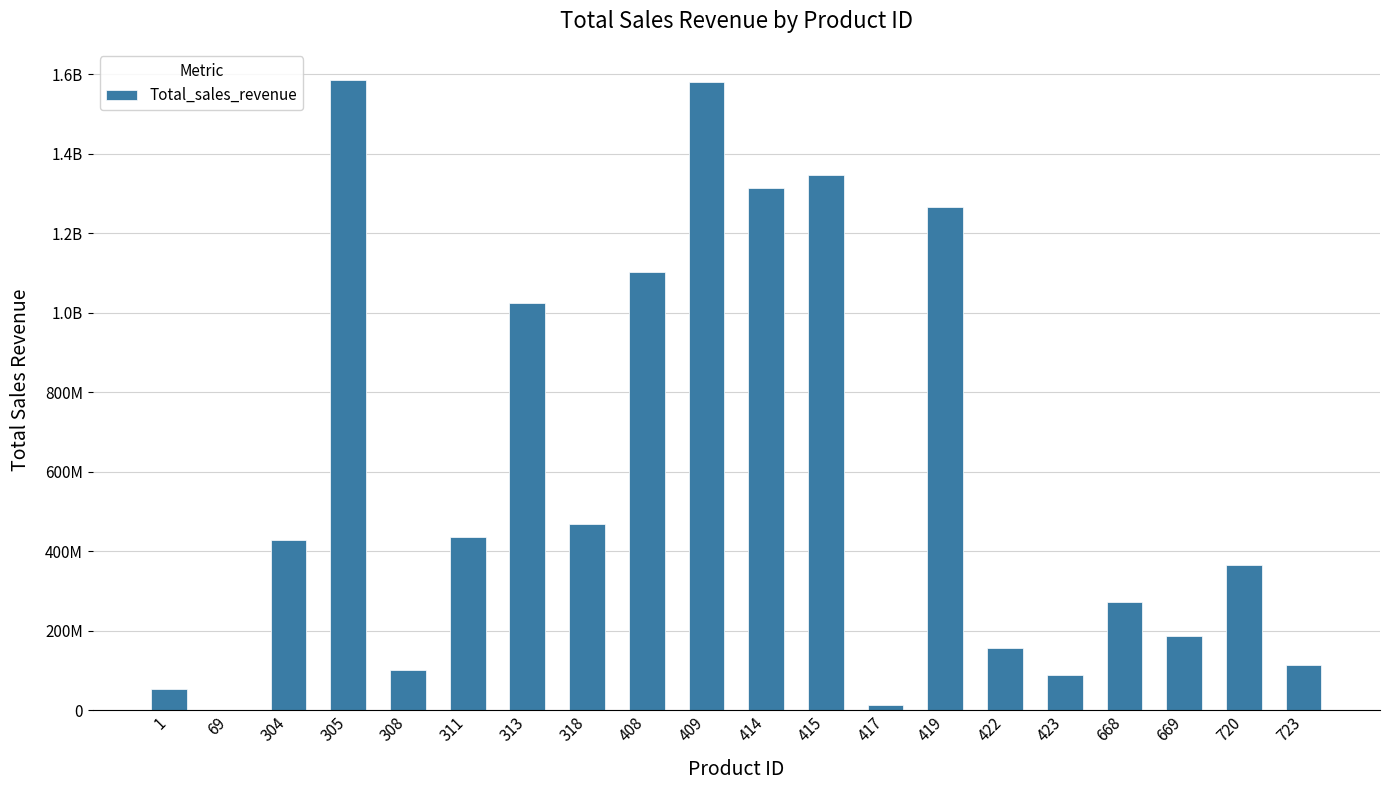

Rank the categories by value from lowest to highest.

69, 417, 1, 423, 308, 723, 422, 669, 668, 720, 304, 311, 318, 313, 408, 419, 414, 415, 409, 305